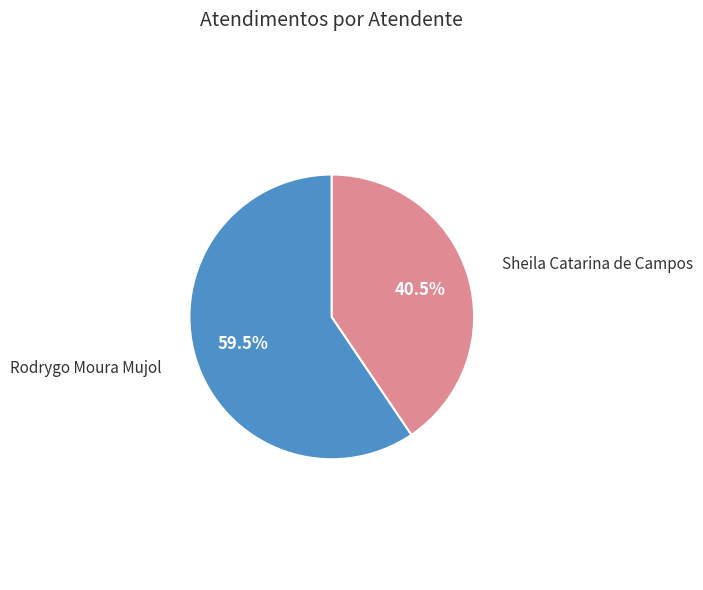

Which has a higher value, Rodrygo Moura Mujol or Sheila Catarina de Campos?

Rodrygo Moura Mujol